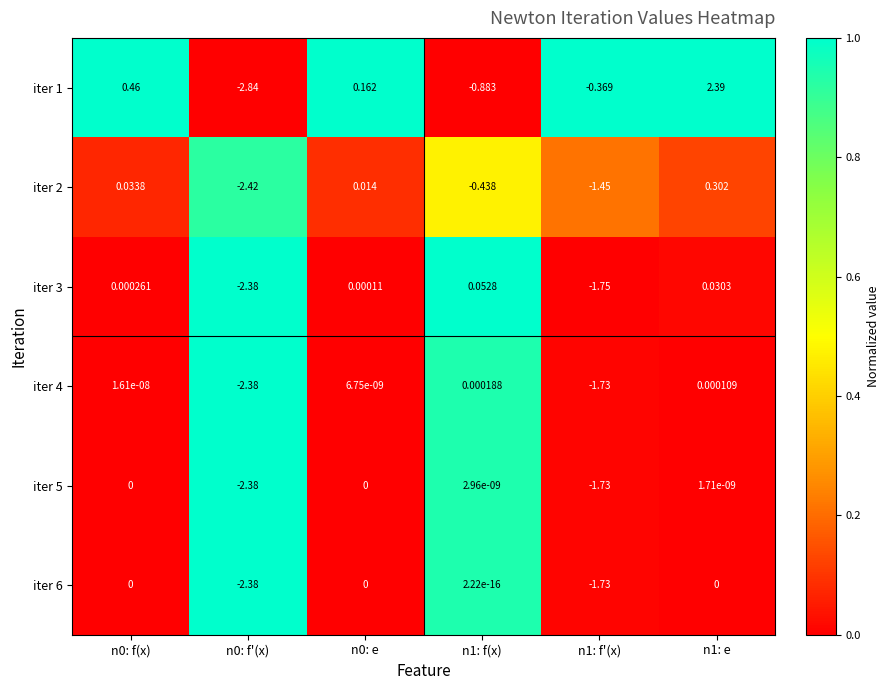

At which category does the chart reach its peak across all series?

n1: e